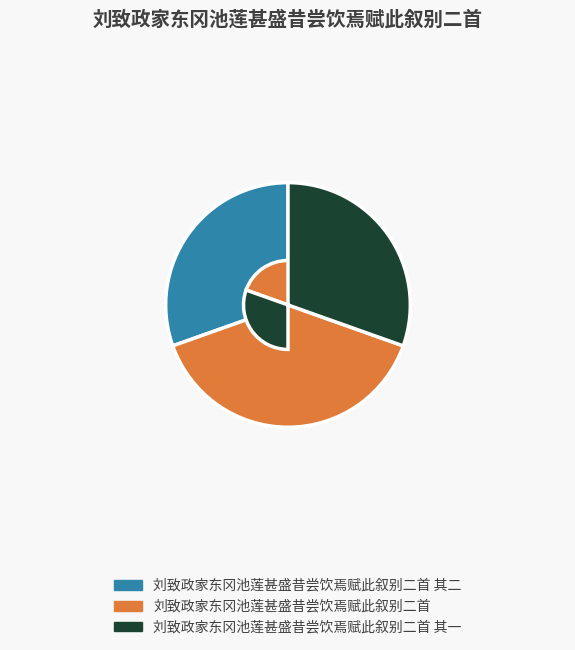

True or false: 刘致政家东冈池莲甚盛昔尝饮焉赋此叙别二首 accounts for 48% of the total.

False